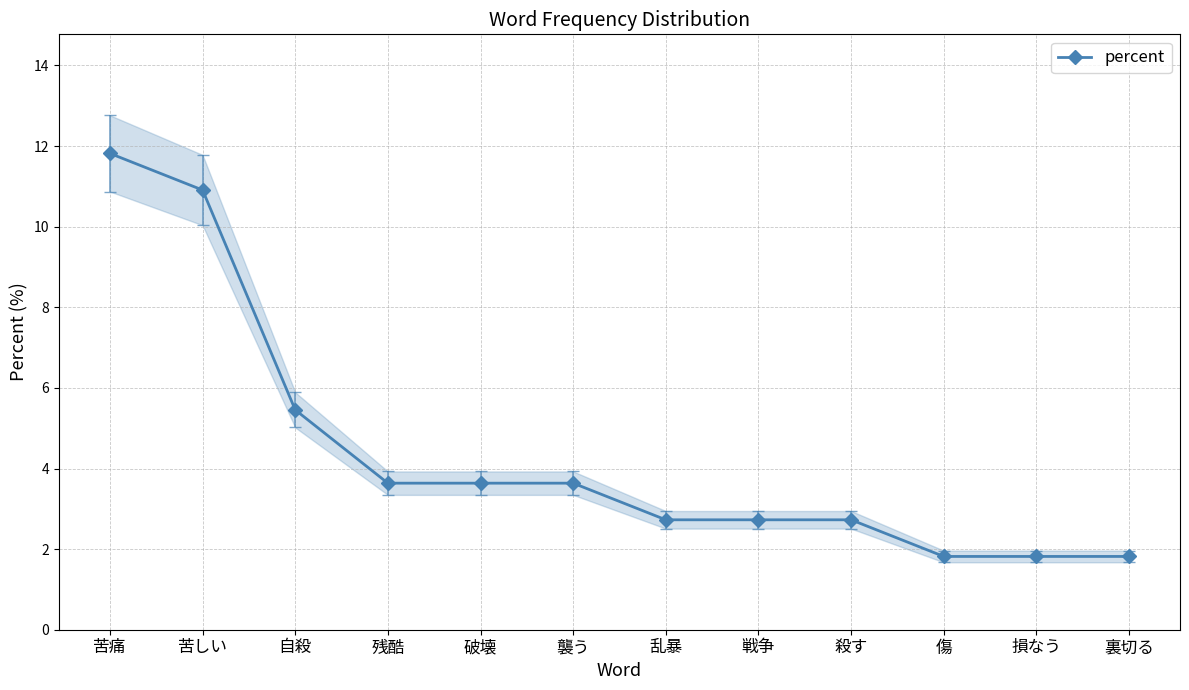

What position from the right is 破壊?

8